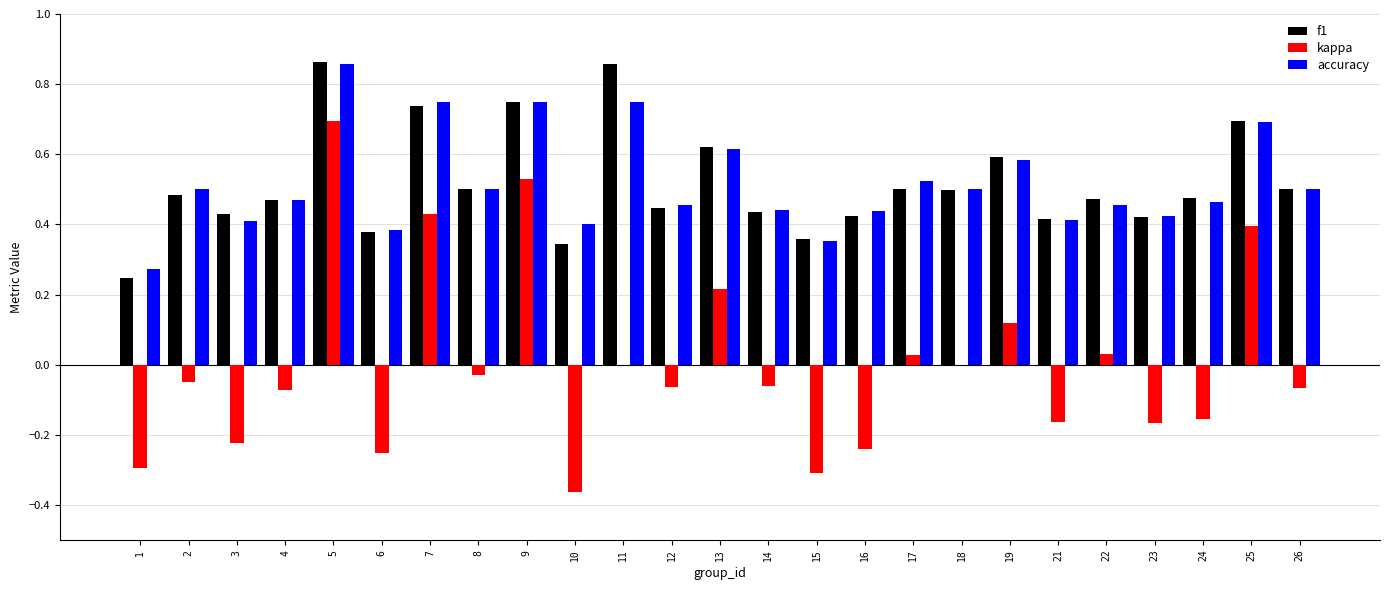

Count the number of categories in the chart.

25